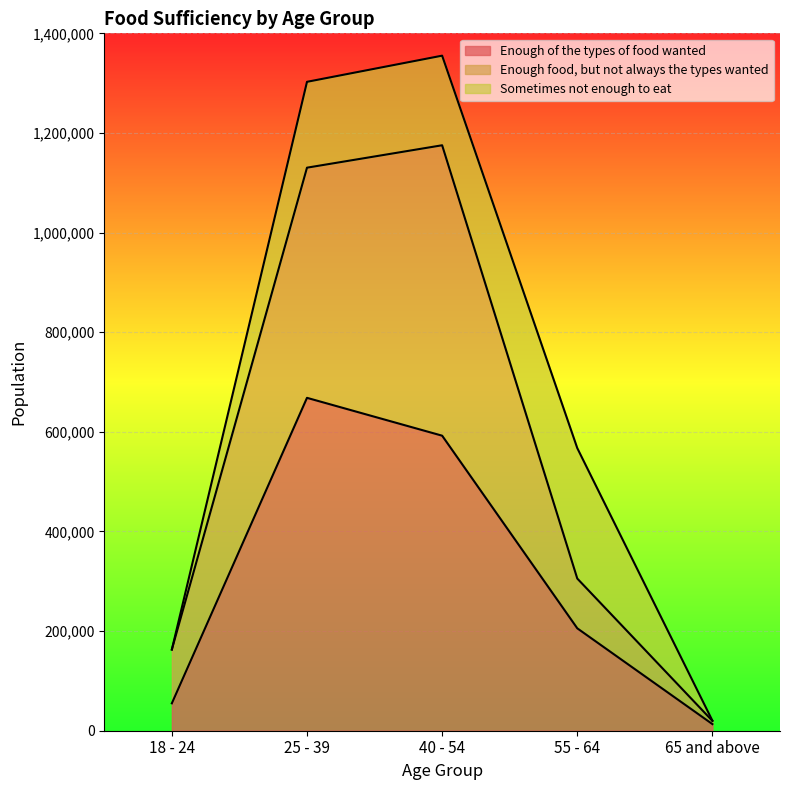

What are all the series names shown in the legend?

Enough of the types of food wanted, Enough food, but not always the types wanted, Sometimes not enough to eat